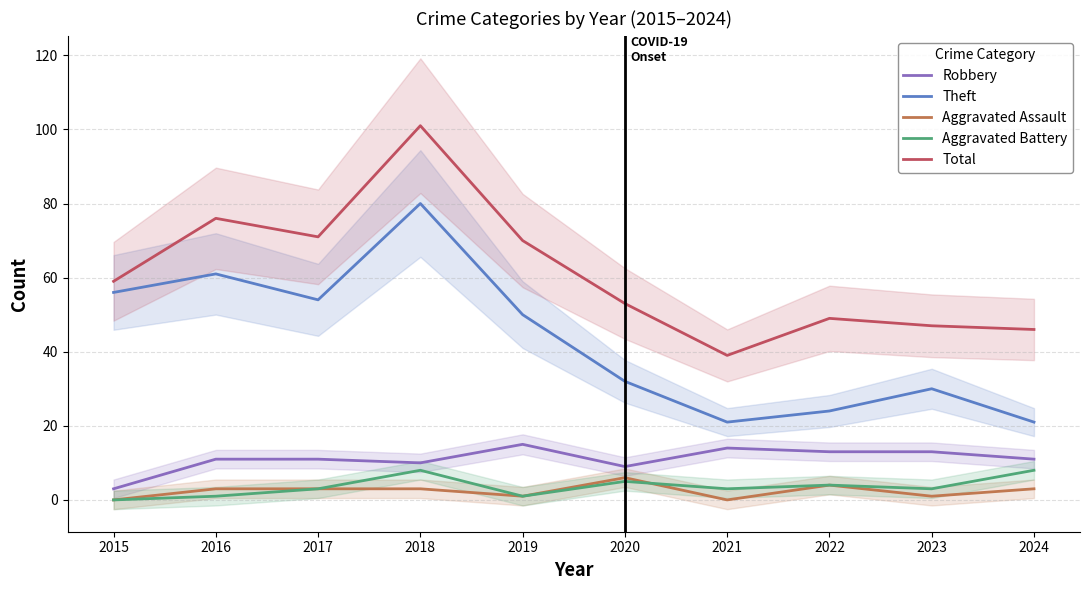

True or false: Theft and Robbery cross at least once.

False